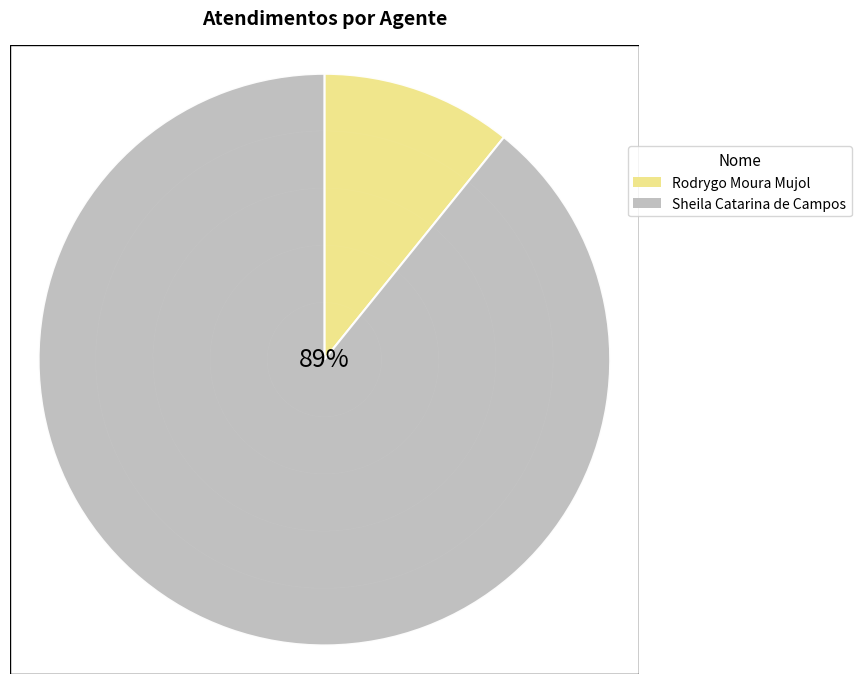

Rank the categories by value from highest to lowest.

Sheila Catarina de Campos, Rodrygo Moura Mujol